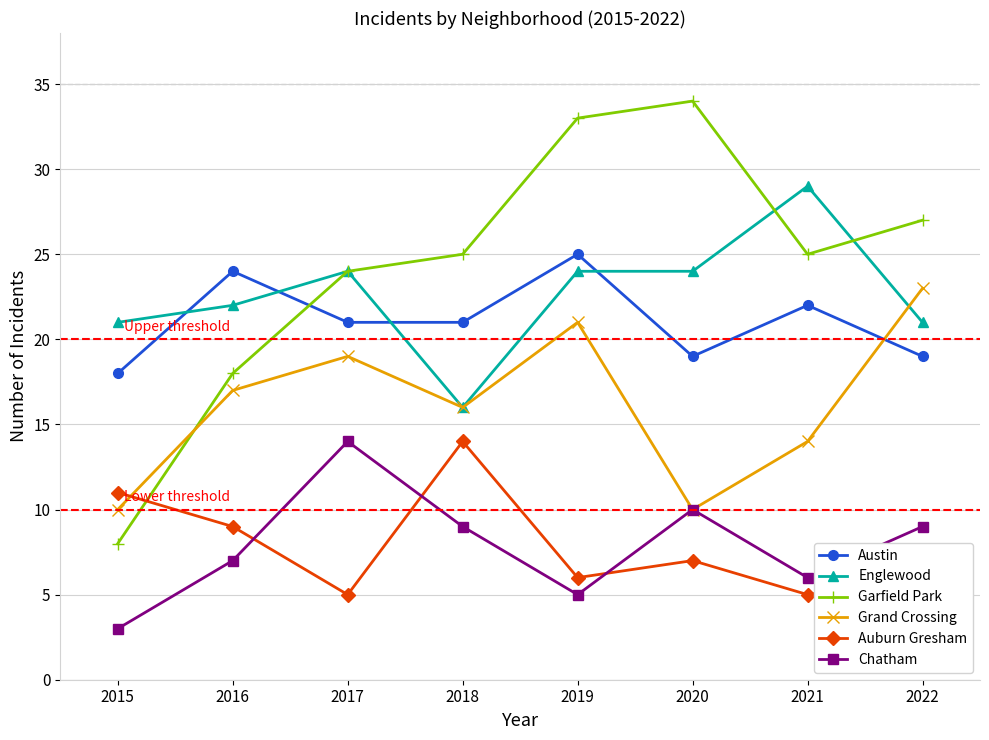

In Grand Crossing, how many points are higher than both neighbors (excluding endpoints)?

2